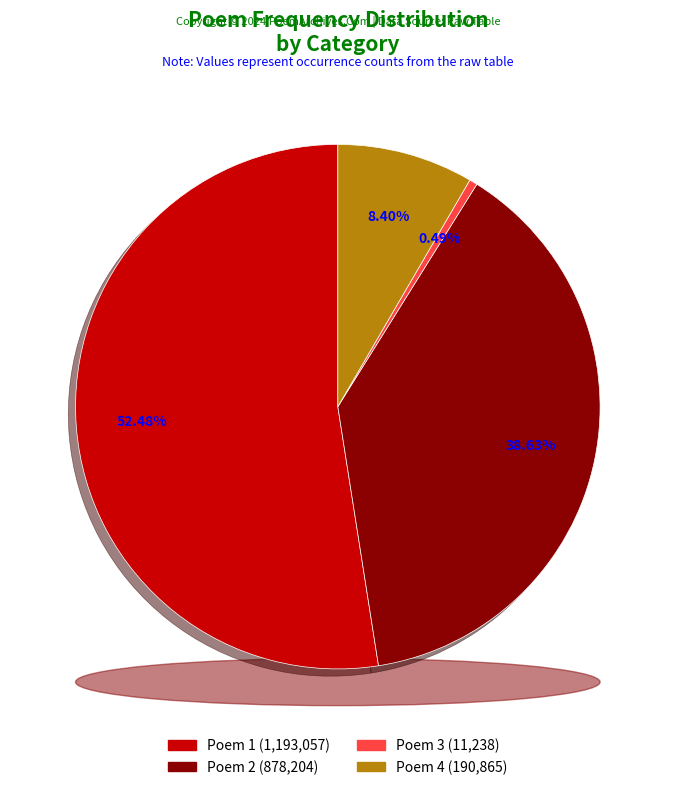

Is there a majority slice in this chart?

Yes